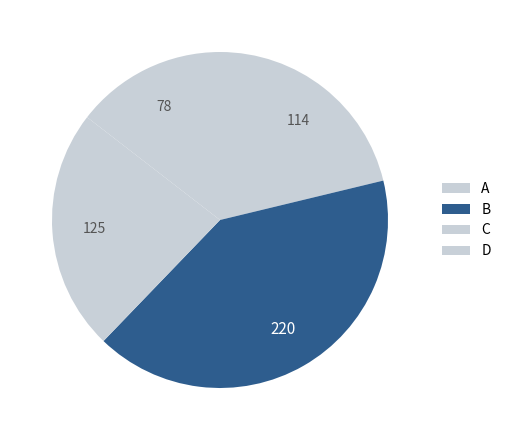

Count the number of slices in the pie.

4